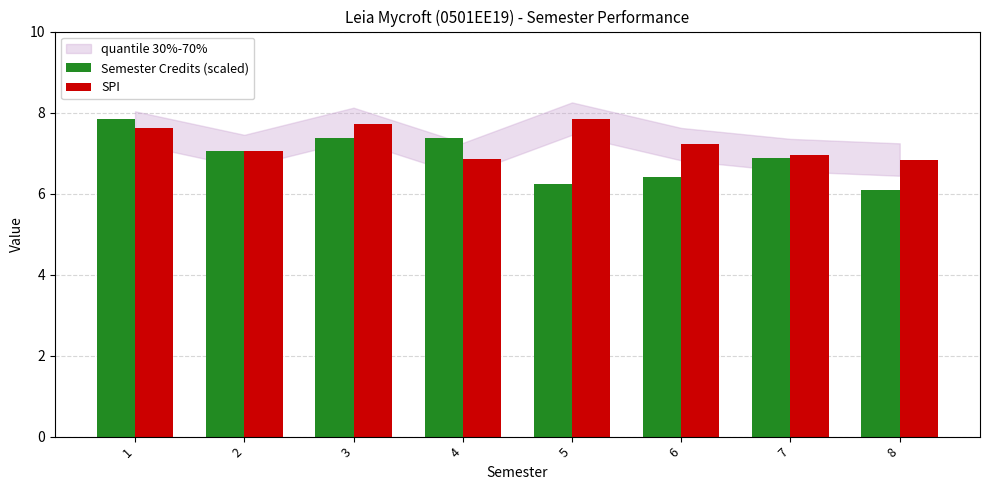

Rank the series at 1 from highest to lowest value.

Semester Credits (scaled), SPI